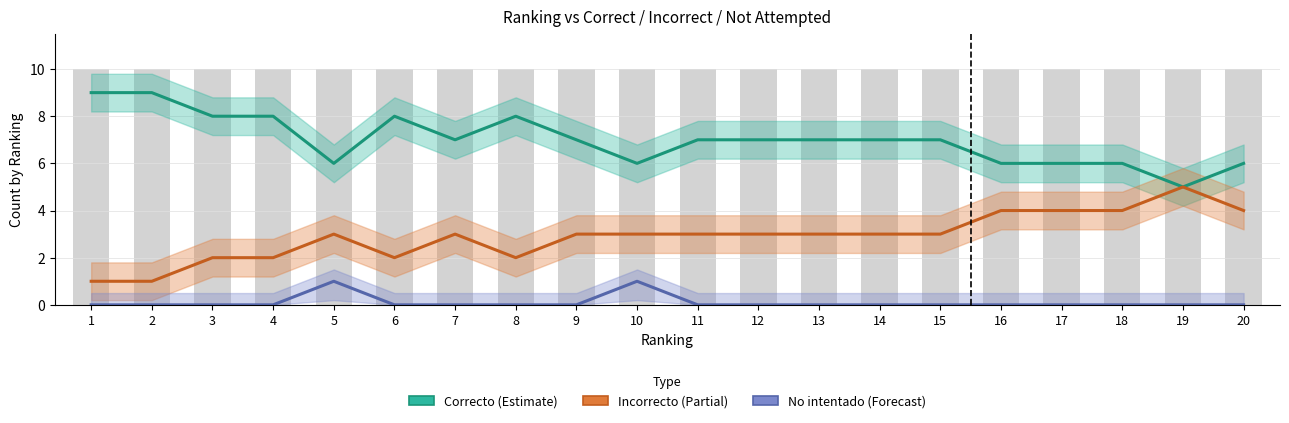

Are the bars grouped side by side (vs. stacked)?

Yes